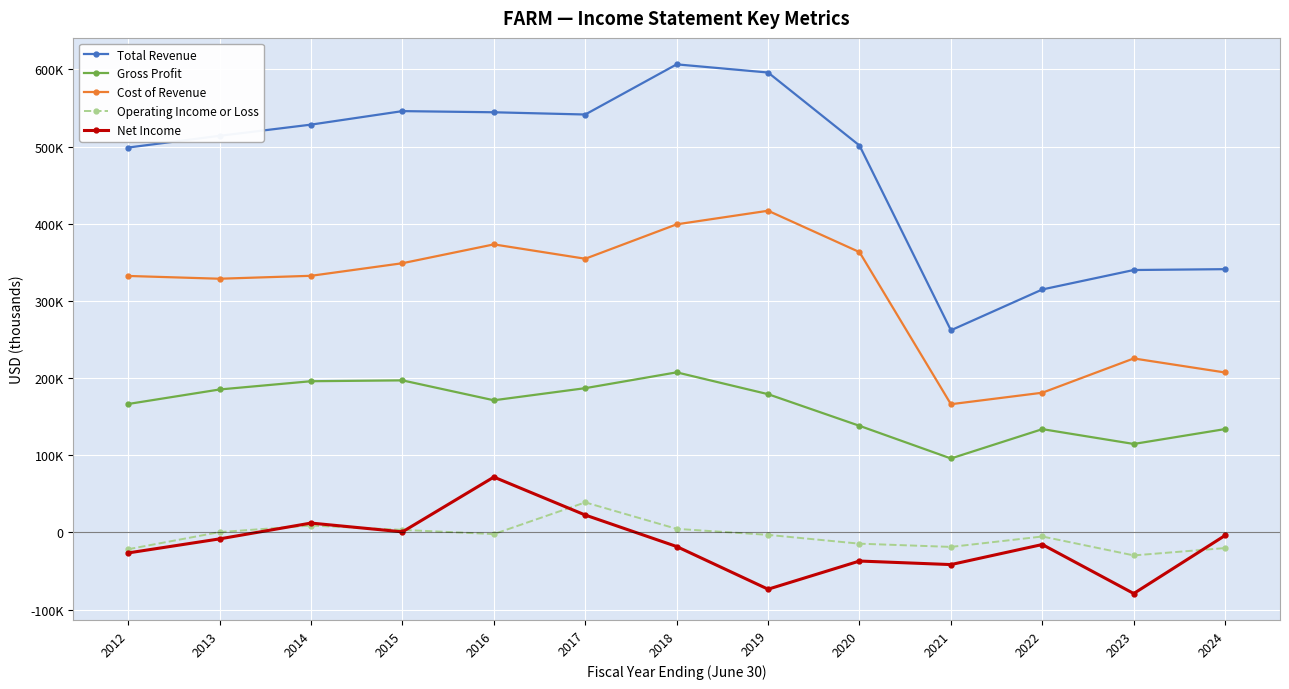

Which has a higher value, 2014 or 2015?

2015